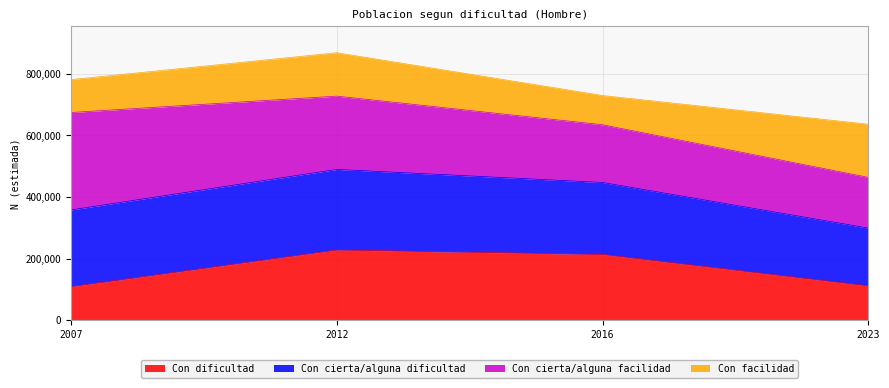

In Con cierta/alguna dificultad, how many points are higher than both neighbors (excluding endpoints)?

1